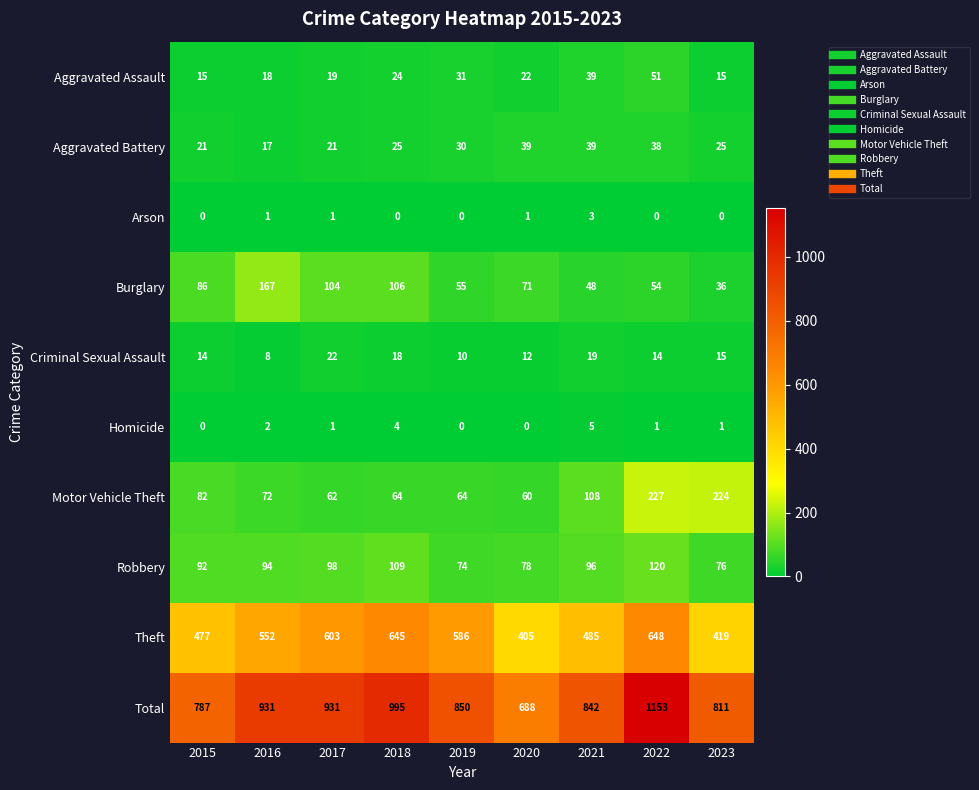

How many categories are shown in the chart?

9